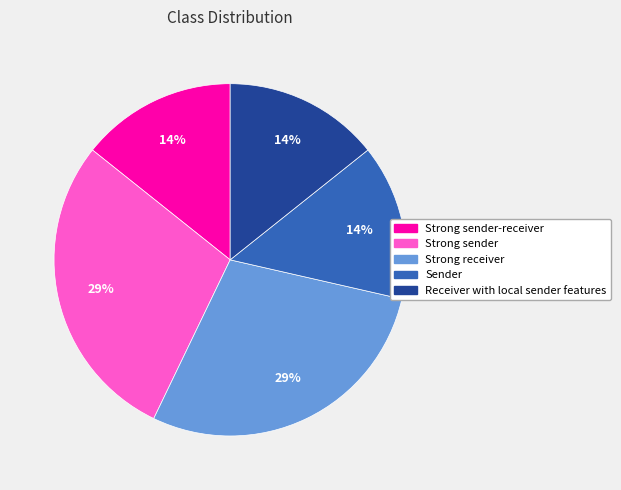

To the nearest percent, what is the average slice percentage?

20%